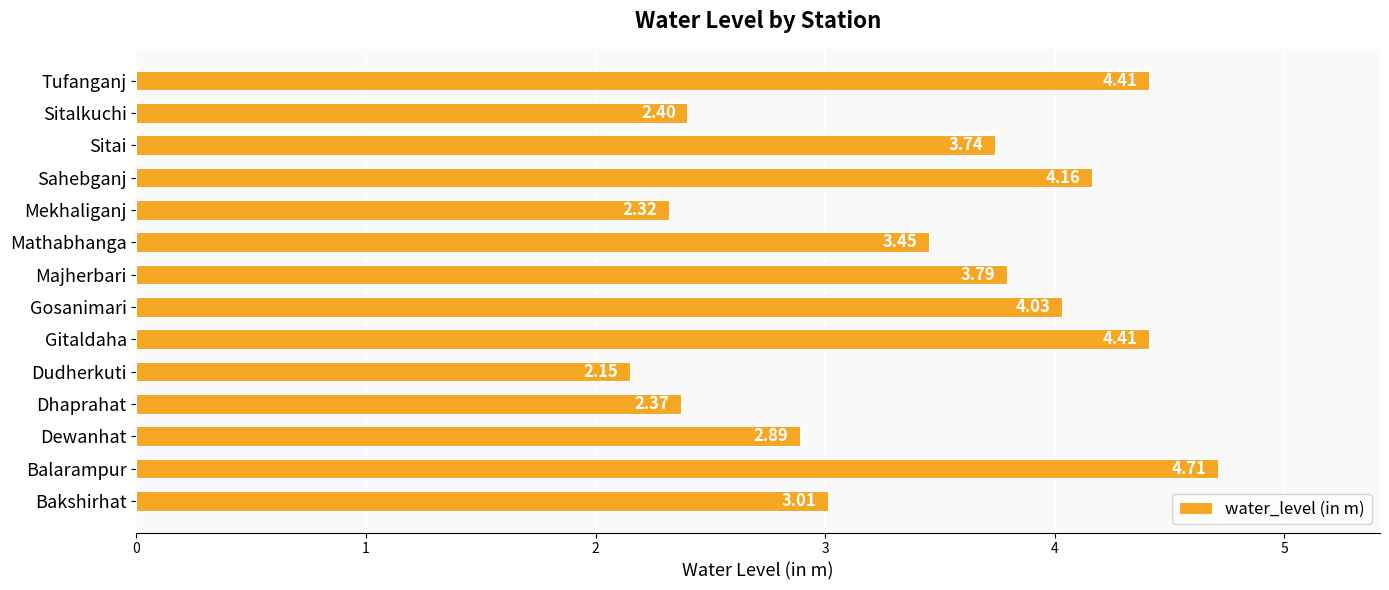

Which category has the highest value across all series?

Balarampur